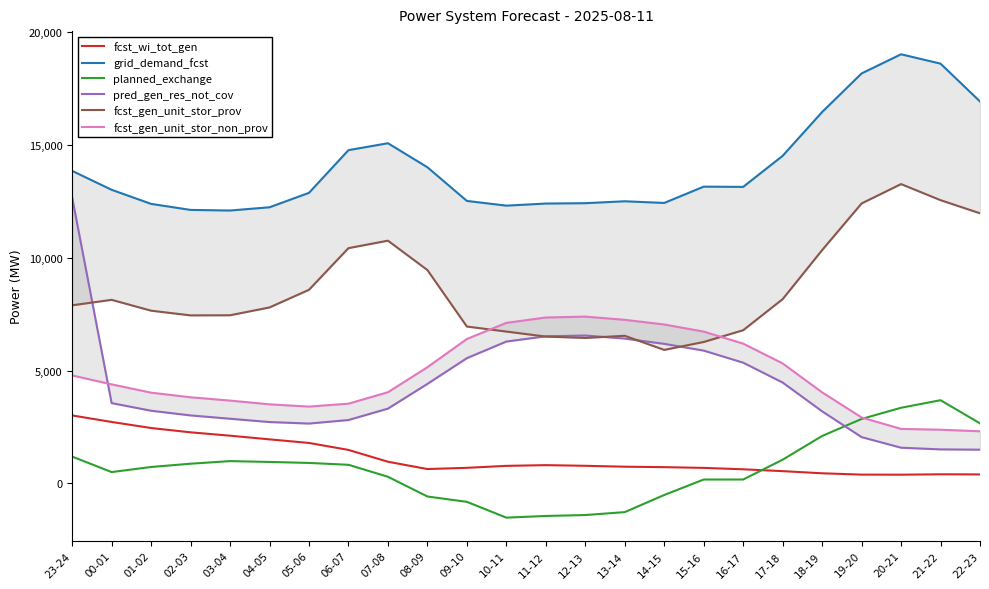

Reading left to right, transcribe all the data shown in this chart.

fcst_wi_tot_gen: 23-24=3007	00-01=2718	01-02=2449	02-03=2258	03-04=2109	04-05=1946	05-06=1787	06-07=1478	07-08=953	08-09=629	09-10=683	10-11=770	11-12=802	12-13=773	13-14=733	14-15=713	15-16=680	16-17=618	17-18=536	18-19=441	19-20=382	20-21=379	21-22=396	22-23=391
grid_demand_fcst: 23-24=13856	00-01=13017	01-02=12392	02-03=12125	03-04=12098	04-05=12242	05-06=12882	06-07=14776	07-08=15083	08-09=14017	09-10=12524	10-11=12314	11-12=12407	12-13=12423	13-14=12508	14-15=12434	15-16=13157	16-17=13146	17-18=14524	18-19=16467	19-20=18179	20-21=19029	21-22=18614	22-23=16935
planned_exchange: 23-24=1182	00-01=495	01-02=720	02-03=866	03-04=981	04-05=944	05-06=900	06-07=818	07-08=287	08-09=-588	09-10=-826	10-11=-1527	11-12=-1452	12-13=-1411	13-14=-1282	14-15=-522	15-16=164	16-17=165	17-18=1043	18-19=2096	19-20=2851	20-21=3348	21-22=3683	22-23=2655
pred_gen_res_not_cov: 23-24=12677	00-01=3554	01-02=3216	02-03=3008	03-04=2861	04-05=2714	05-06=2647	06-07=2804	07-08=3309	08-09=4406	09-10=5548	10-11=6285	11-12=6518	12-13=6553	13-14=6417	14-15=6183	15-16=5884	16-17=5348	17-18=4467	18-19=3191	19-20=2046	20-21=1576	21-22=1501	22-23=1488
fcst_gen_unit_stor_prov: 23-24=7893	00-01=8136	01-02=7654	02-03=7446	03-04=7451	04-05=7798	05-06=8581	06-07=10429	07-08=10760	08-09=9458	09-10=6951	10-11=6728	11-12=6506	12-13=6444	13-14=6541	14-15=5914	15-16=6266	16-17=6788	17-18=8166	18-19=10341	19-20=12411	20-21=13271	21-22=12557	22-23=11975
fcst_gen_unit_stor_non_prov: 23-24=4781	00-01=4386	01-02=4018	02-03=3813	03-04=3666	04-05=3500	05-06=3401	06-07=3529	07-08=4037	08-09=5147	09-10=6399	10-11=7114	11-12=7353	12-13=7391	13-14=7249	14-15=7042	15-16=6727	16-17=6193	17-18=5315	18-19=4031	19-20=2918	20-21=2410	21-22=2374	22-23=2305